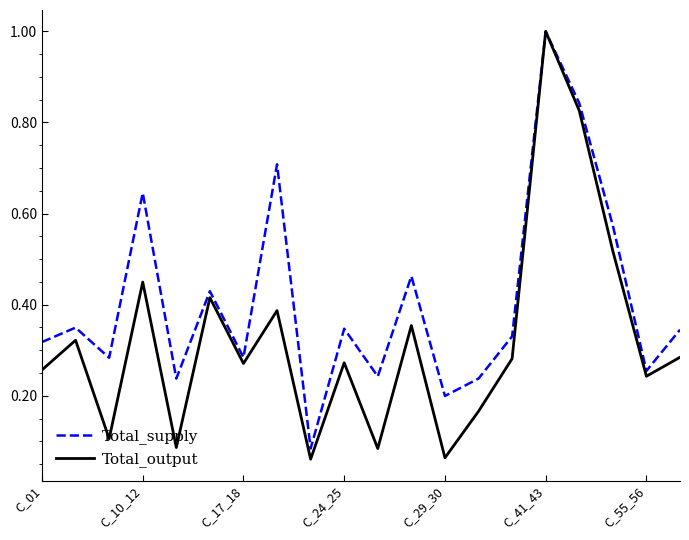

Rank the series by their average value, from highest to lowest.

Total_supply, Total_output